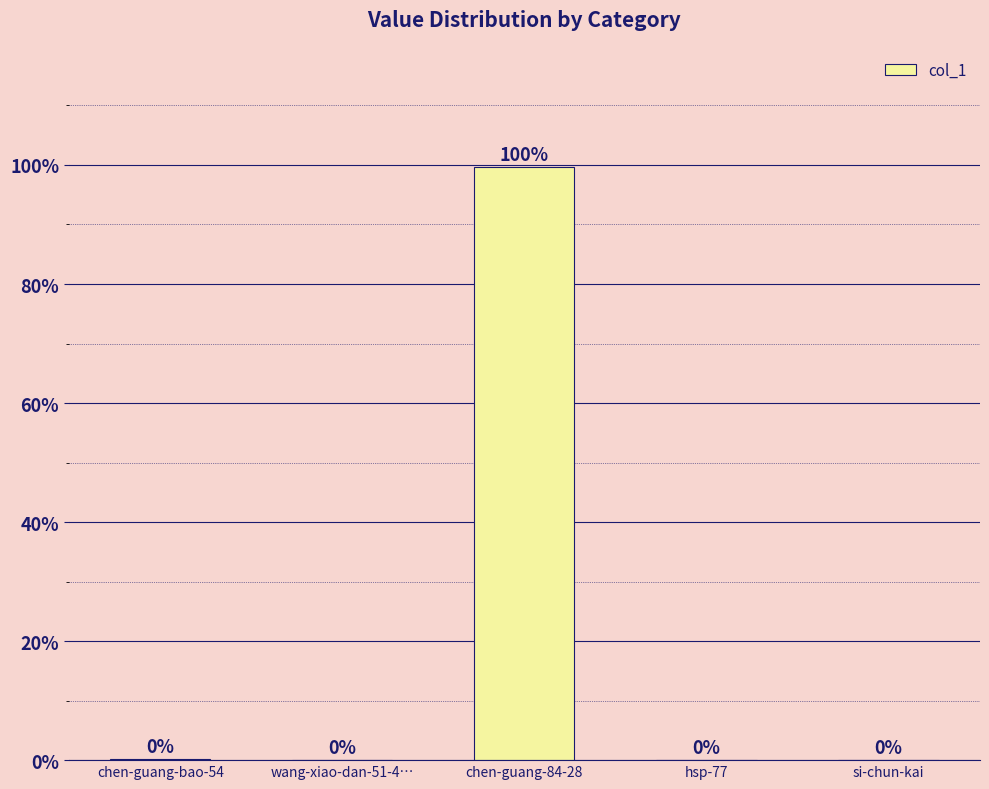

Is it true that the value at hsp-77 is 0.0?

True